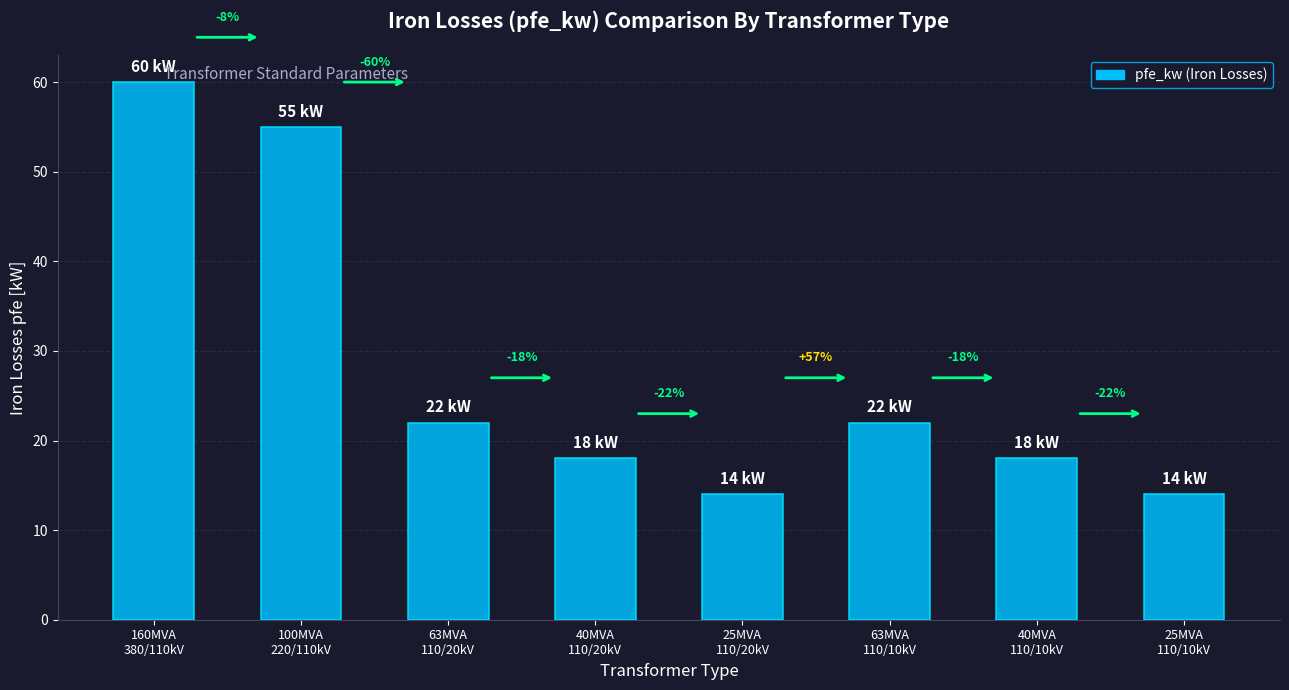

What is the label of the 6th bar from the left?

63MVA
110/10kV